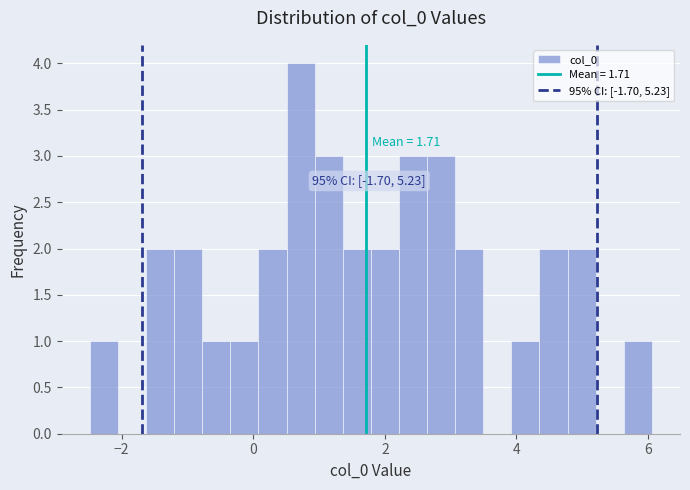

Around what value on the x-axis is the tallest bar? Give the approximate position of its centre, as read against the axis.

0.8